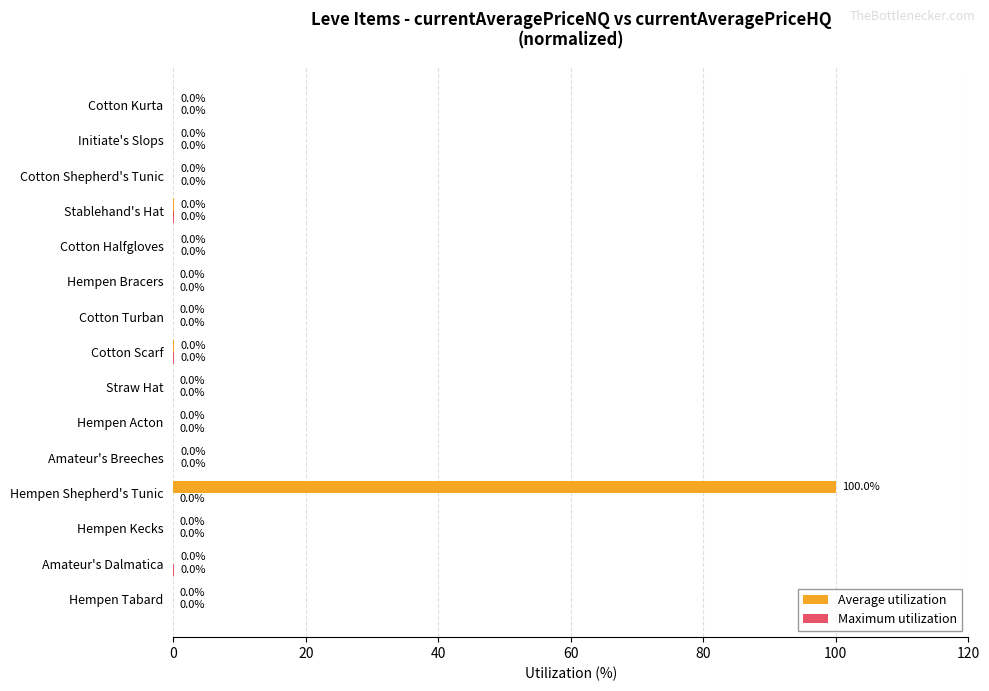

Which series has the largest total across all categories?

Average utilization